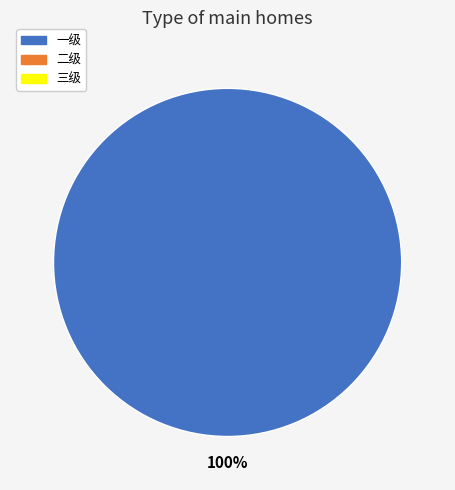

Is there any slice that represents more than half of the pie?

Yes